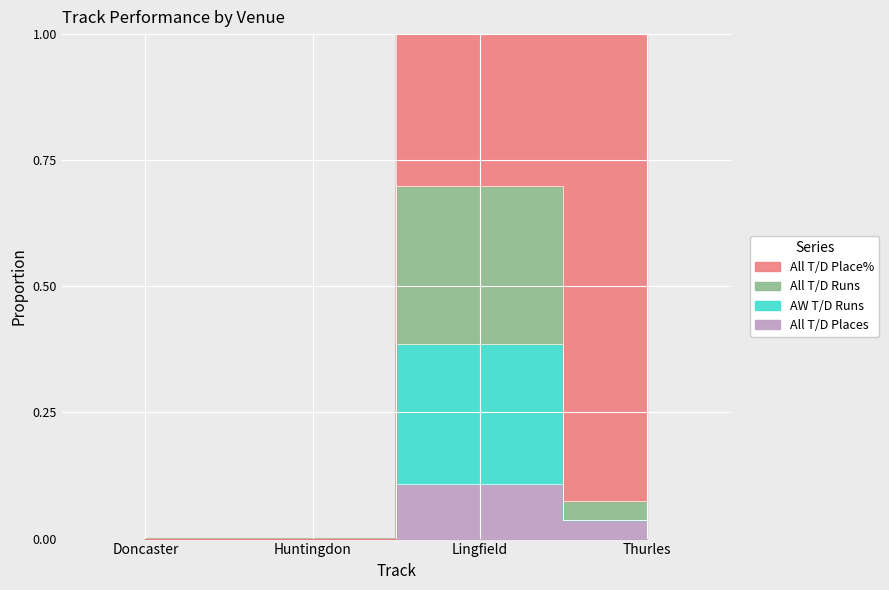

Which category has the lowest value in the AW T/D Runs series?

Doncaster